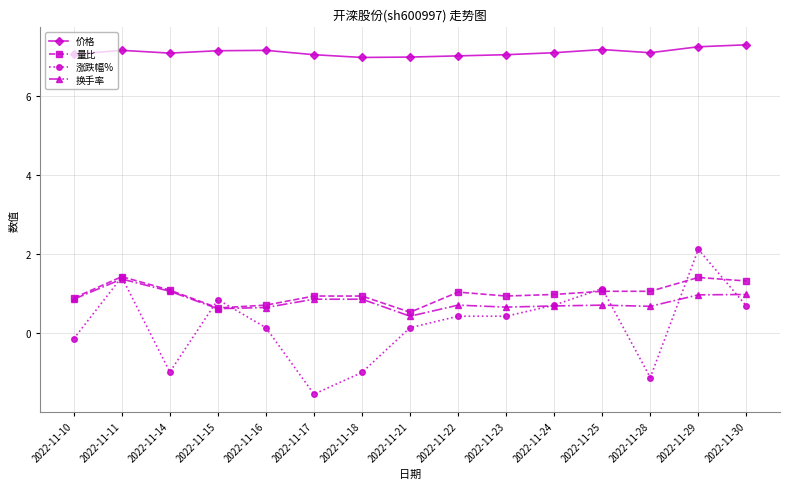

True or false: 价格 and 涨跌幅% cross at least once.

False